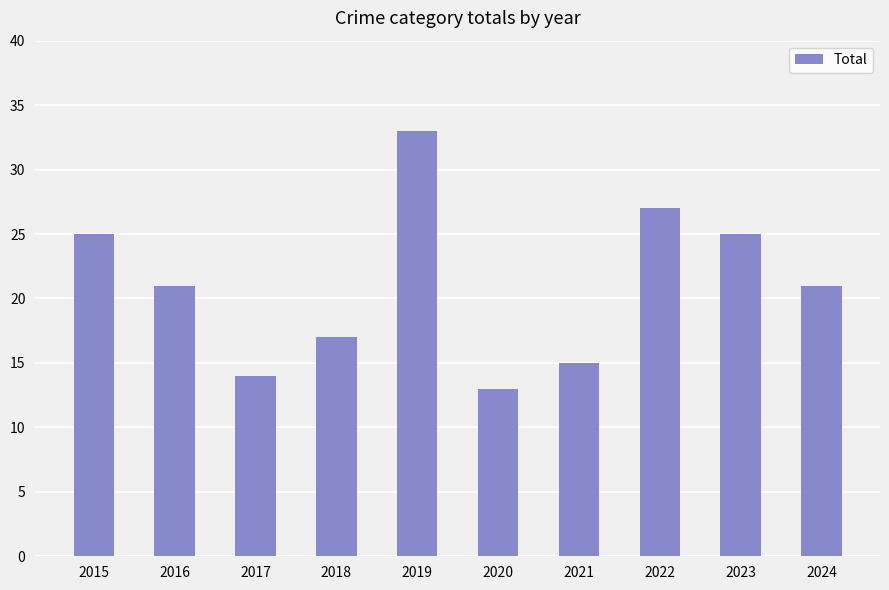

Are the bars grouped side by side (vs. stacked)?

No